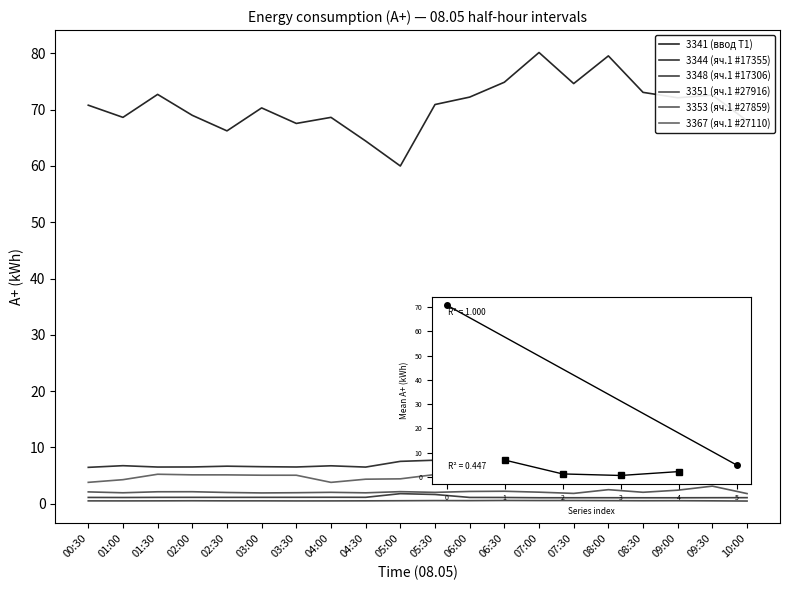

What is the difference between the 3348 (яч.1 #17306) values at 04:30 and 08:30?

0.1